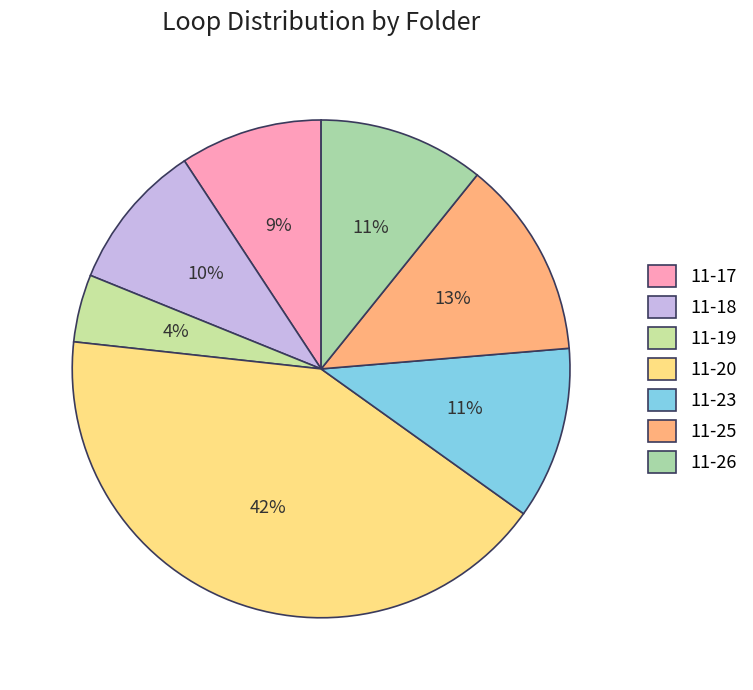

To the nearest percent, what is the difference between the 11-17 and 11-25 slice percentages?

4%